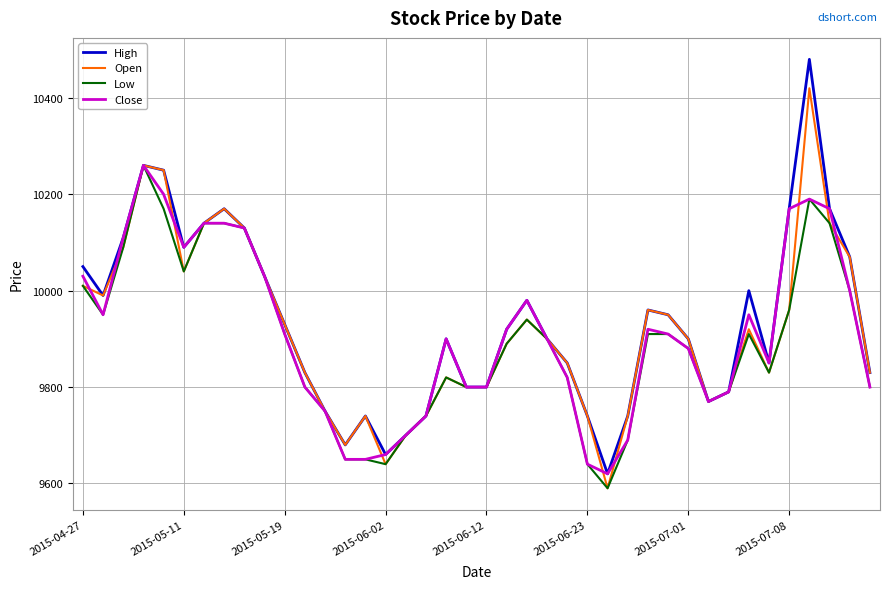

Which series has the widest spread of values?

High